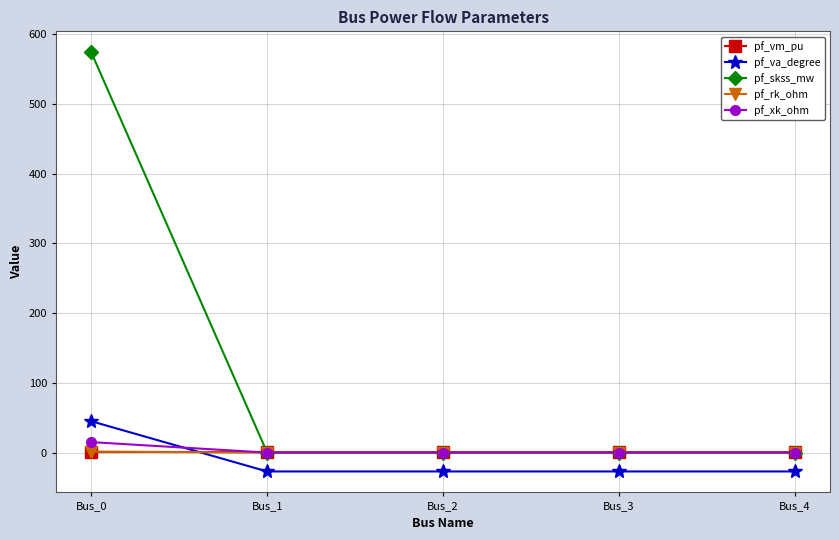

Does the chart display data point markers on the line(s)?

Yes